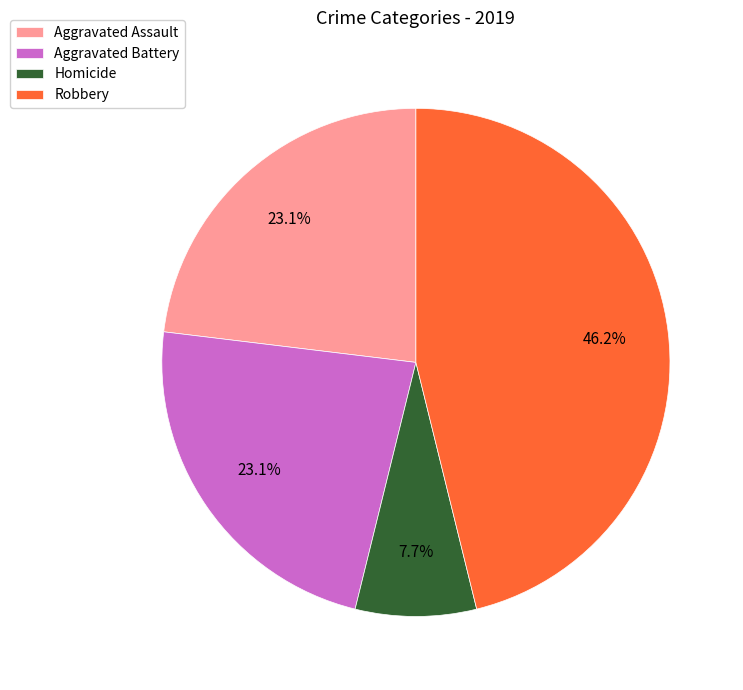

Which has a higher value, Aggravated Assault or Robbery?

Robbery